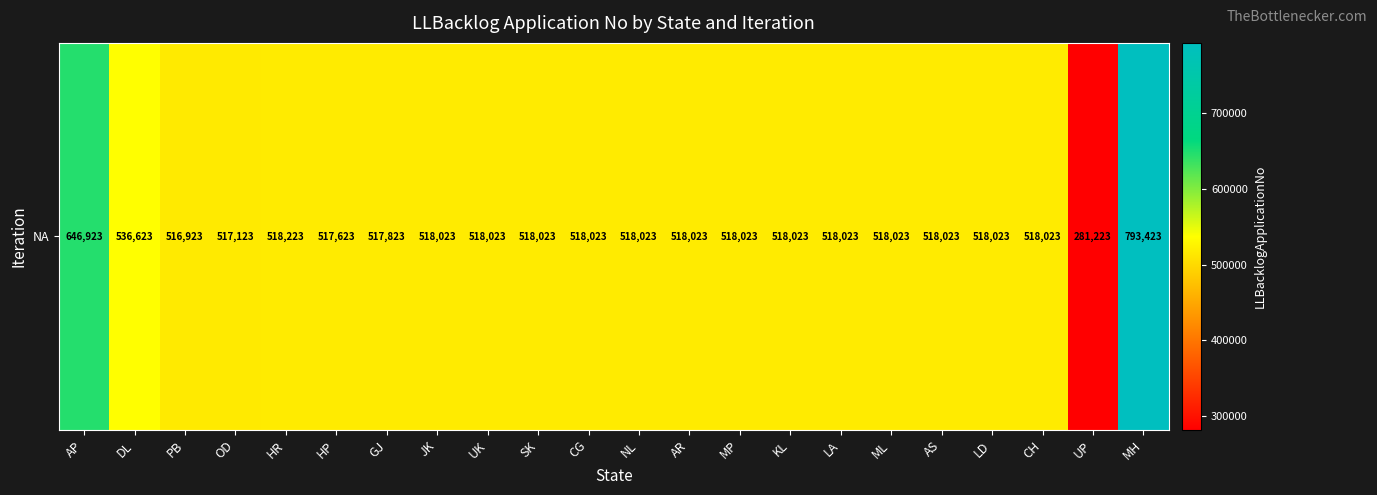

Between HR and GJ, which is larger?

HR